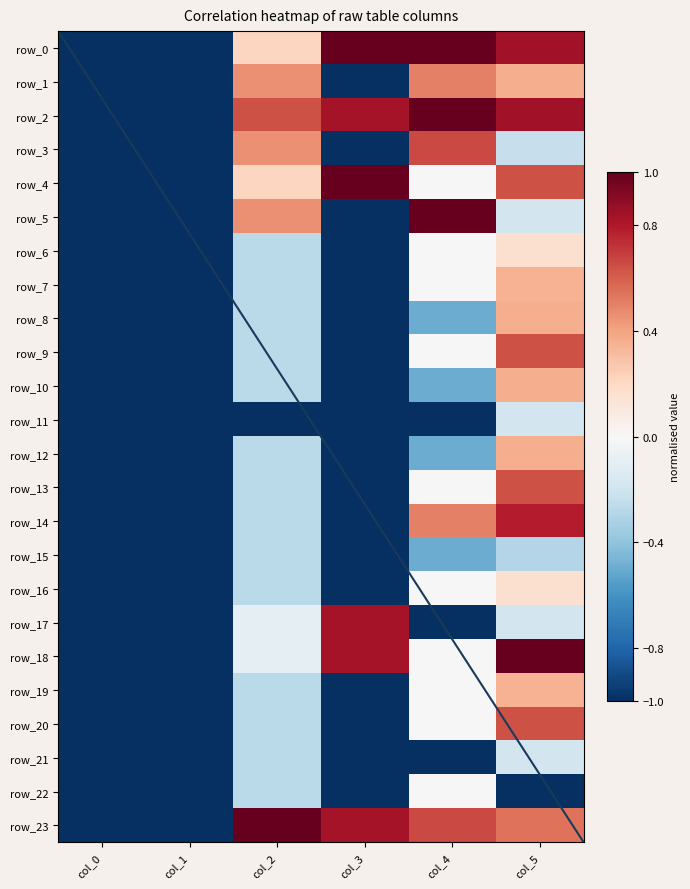

Rank the categories by row_16 value from highest to lowest.

col_5, col_4, col_2, col_0, col_1, col_3